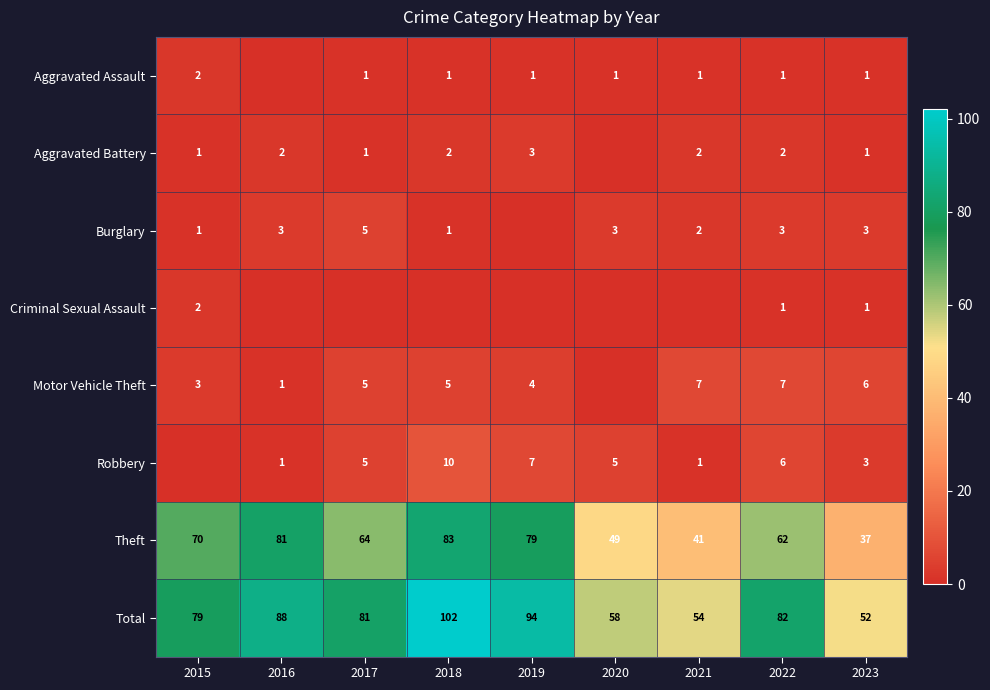

At how many categories does at least one series exceed 59?

6